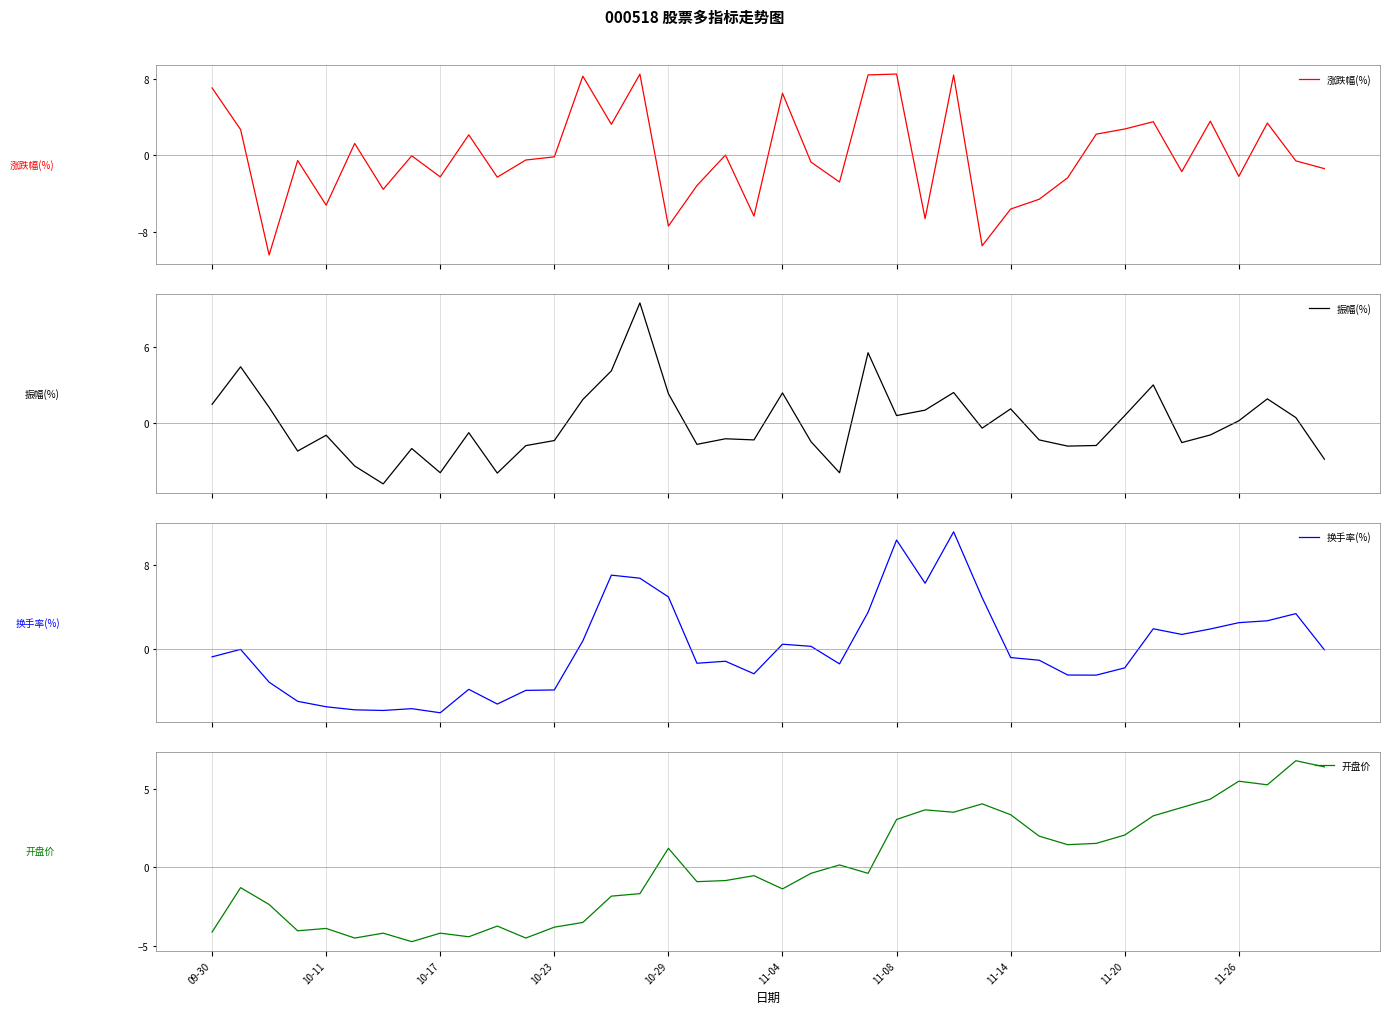

How many values in 换手率(%) are below zero?

23